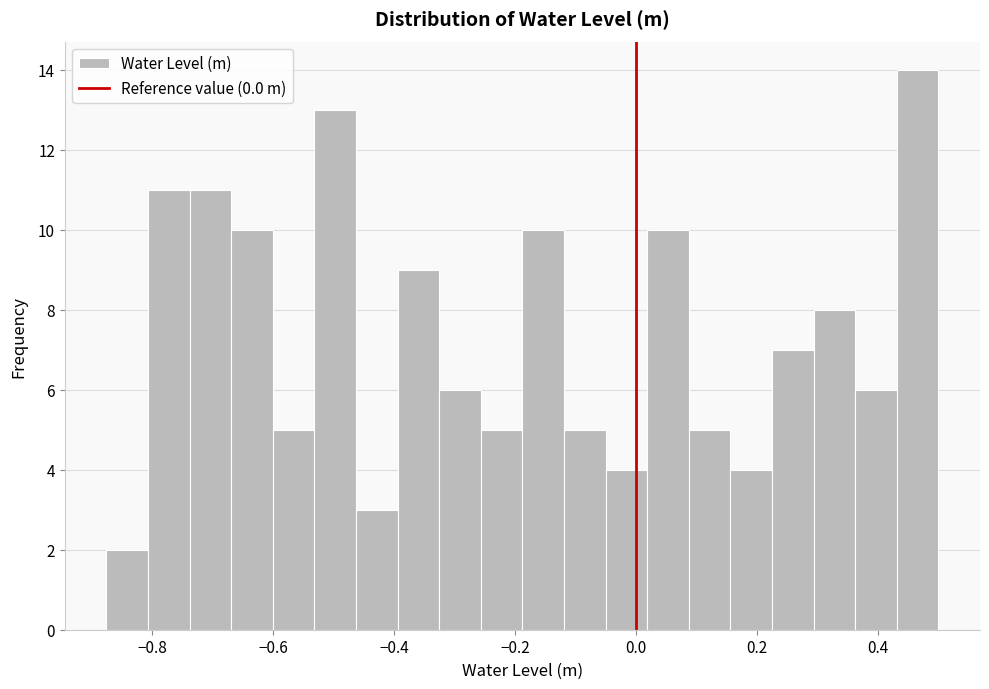

Around what value on the x-axis is the tallest bar? Give the approximate position of its centre, as read against the axis.

0.46